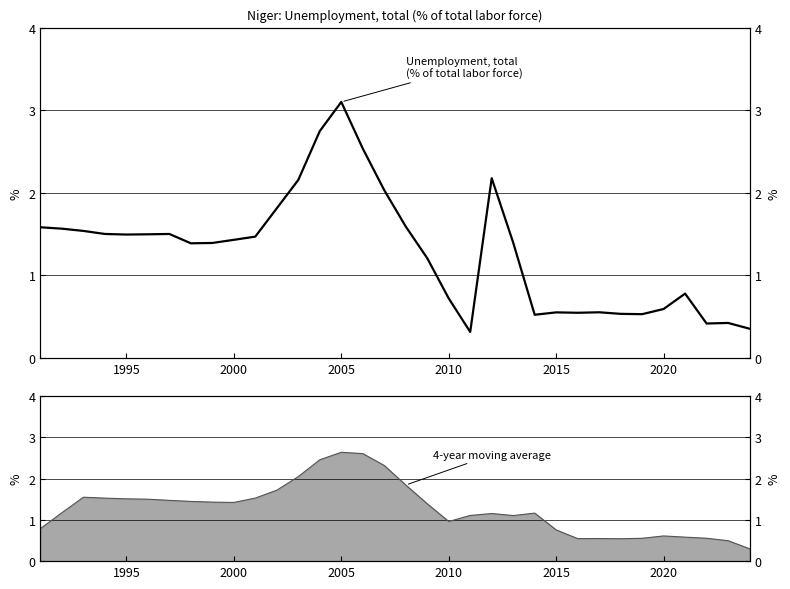

Is it true that 4-point moving average (line) equals 2.4 at 8?

False